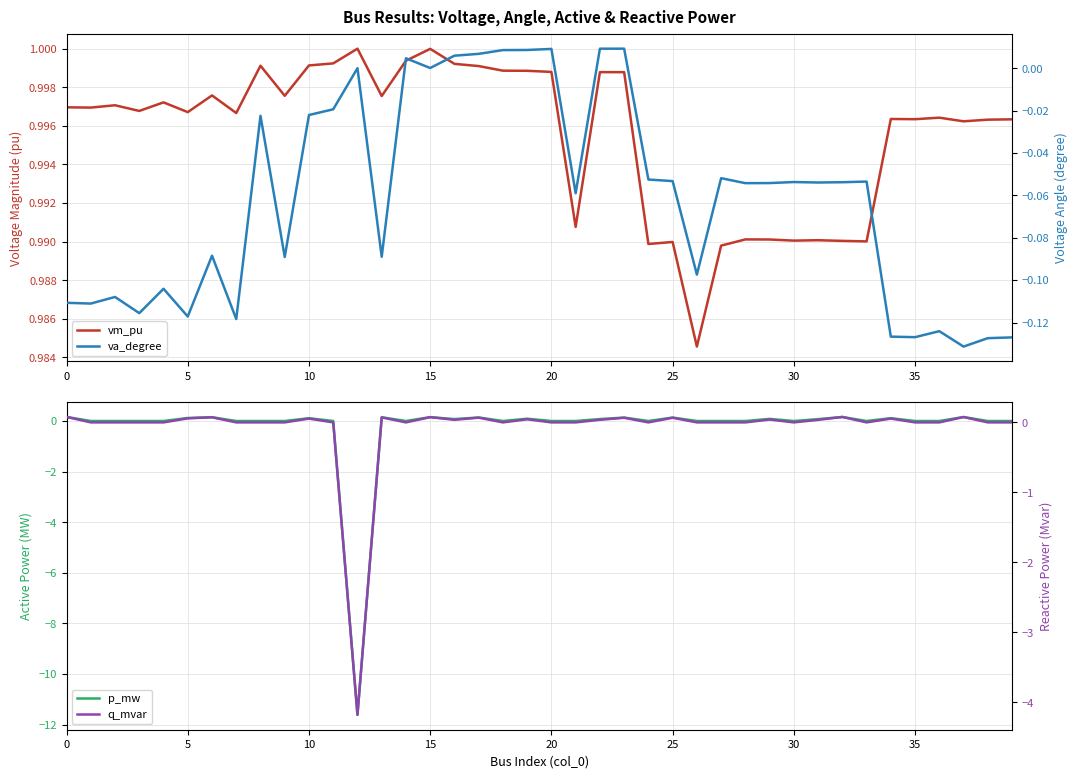

How many values in va_degree are below zero?

30